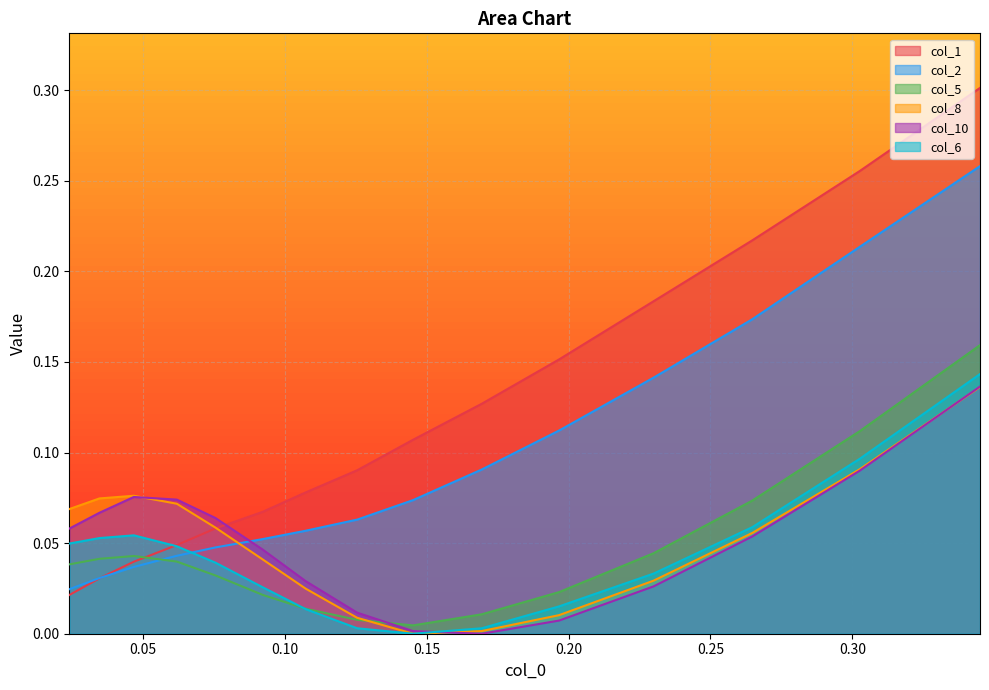

What are all the series names shown in the legend?

col_1, col_2, col_5, col_8, col_10, col_6